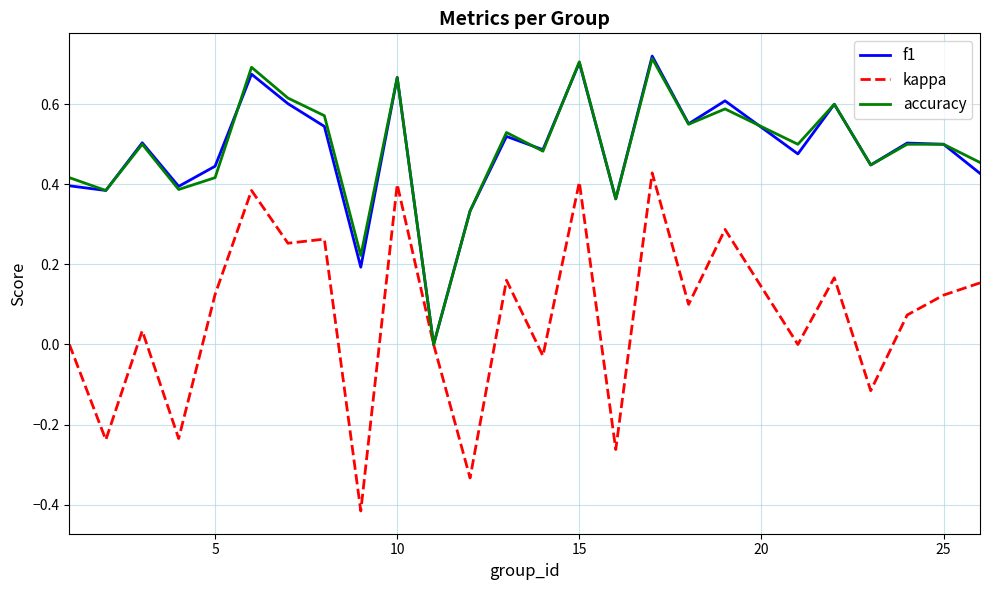

Which series has the widest spread of values?

kappa